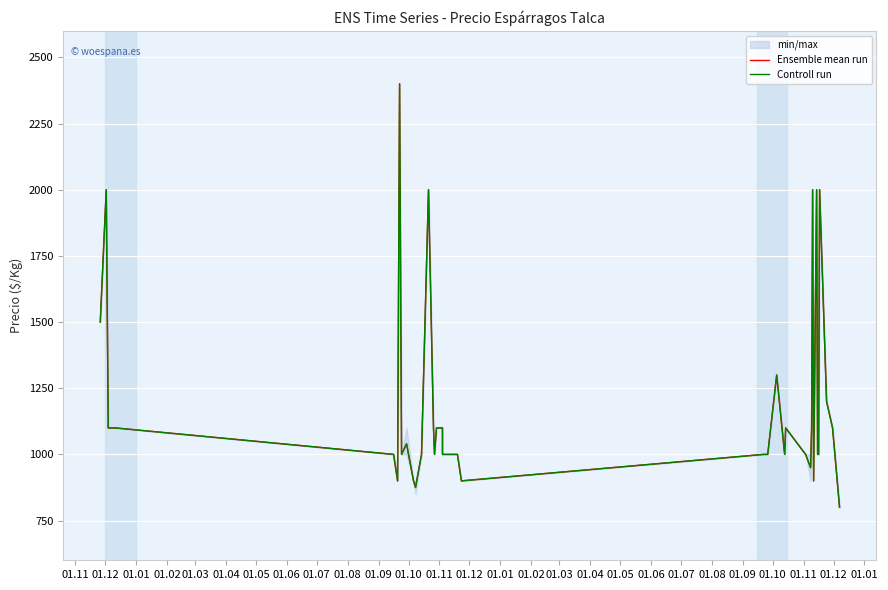

Where is Ensemble mean run nearest to the value 1600?

01.11